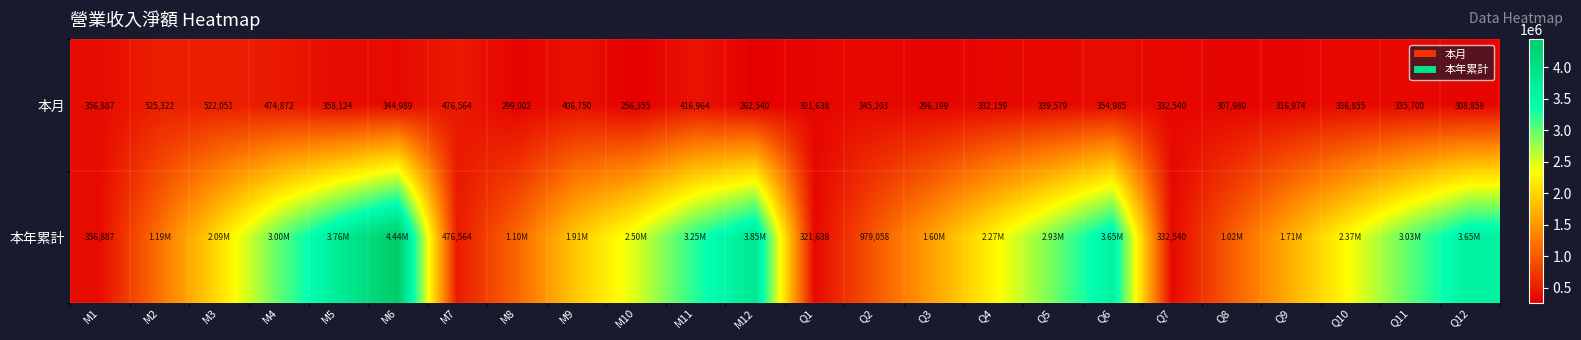

What is the sum of all 本月 values?

8629091